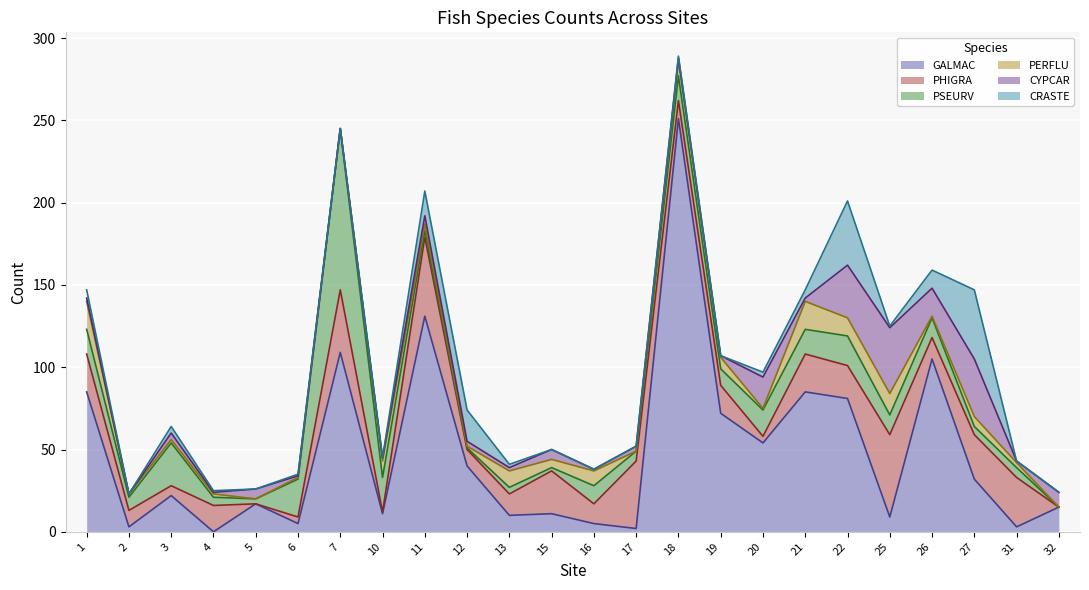

What is the value of the CYPCAR point at the 3rd from the left?

4